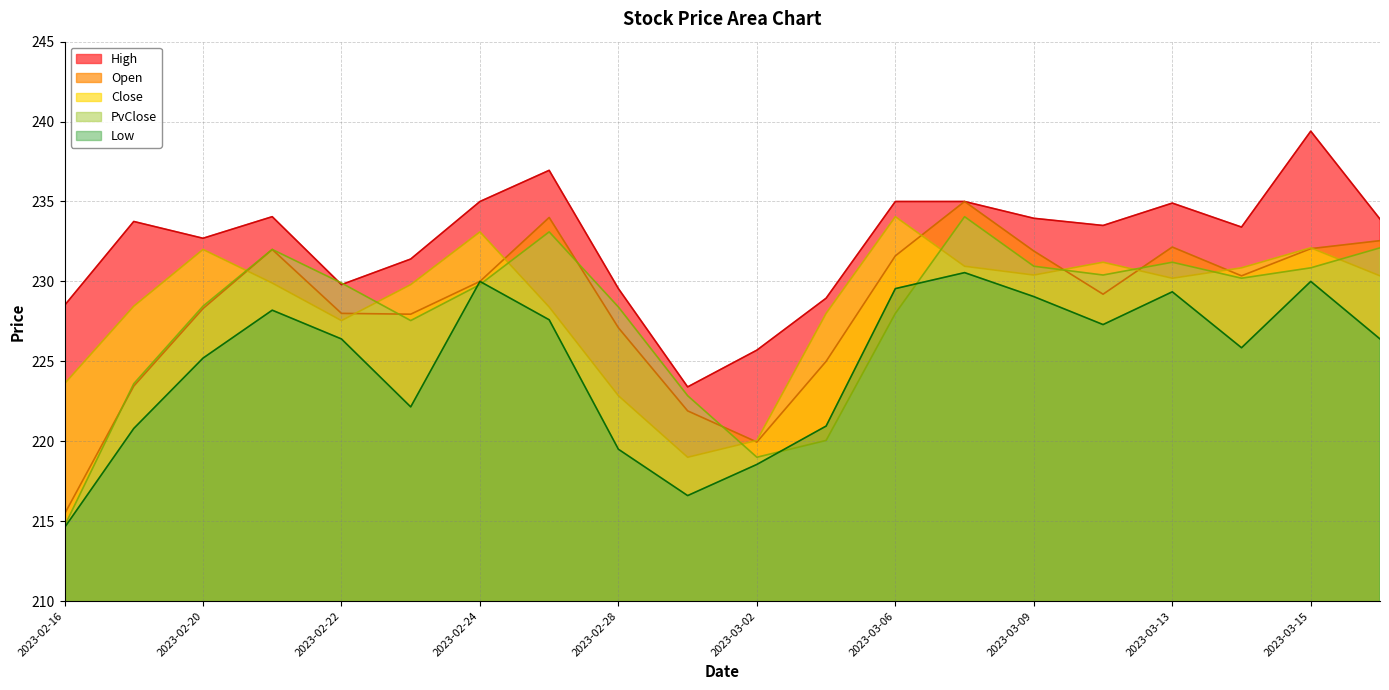

Where do Low and PvClose first cross each other?

2023-02-23 and 2023-02-24